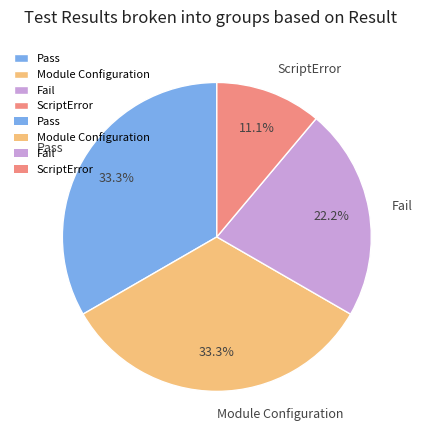

What percentage do Module Configuration and Fail together represent?

55.6%